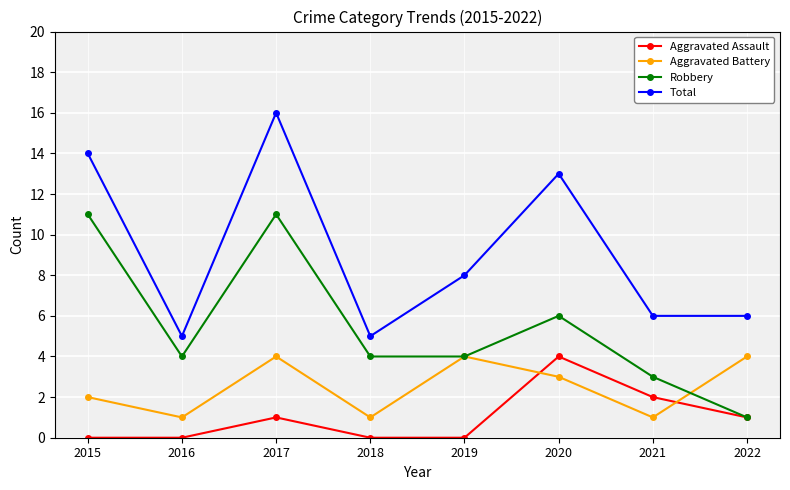

At which category is the sum across all series the highest?

2017